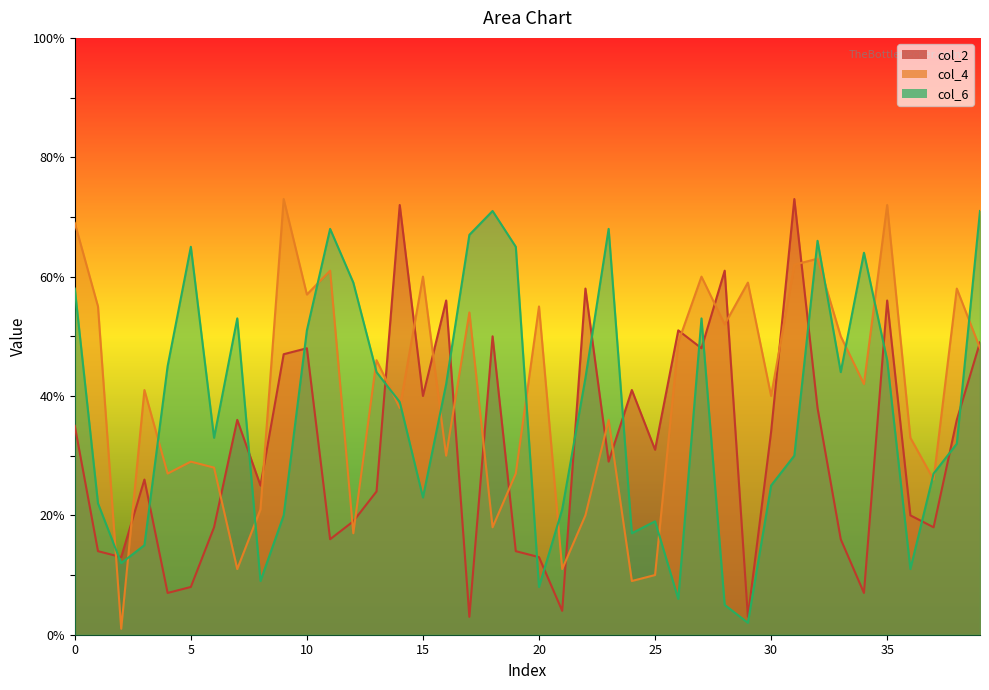

What is the difference between the col_2 values at 15 and 18?

10